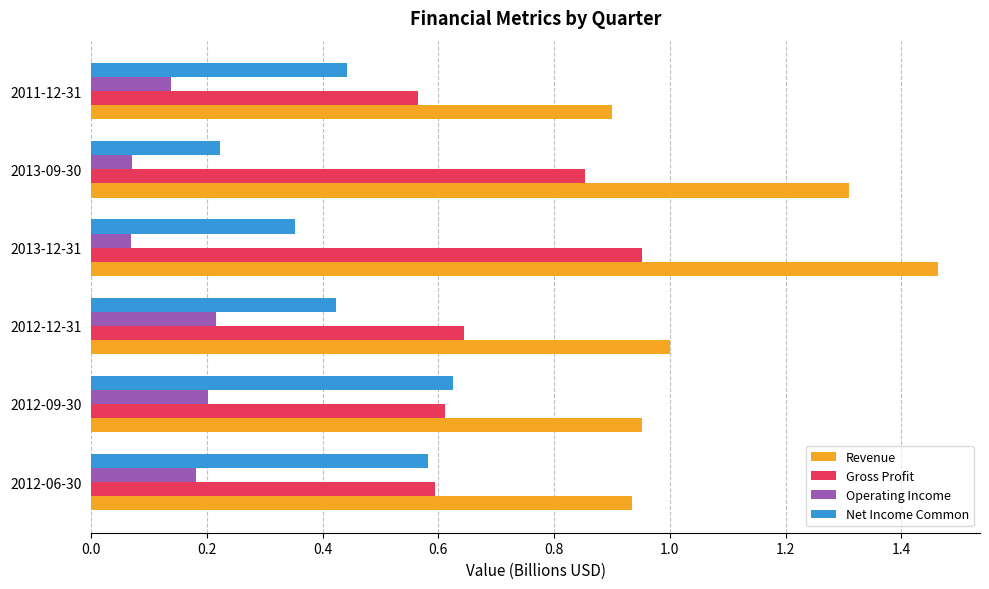

Which series has the widest spread of values?

Revenue